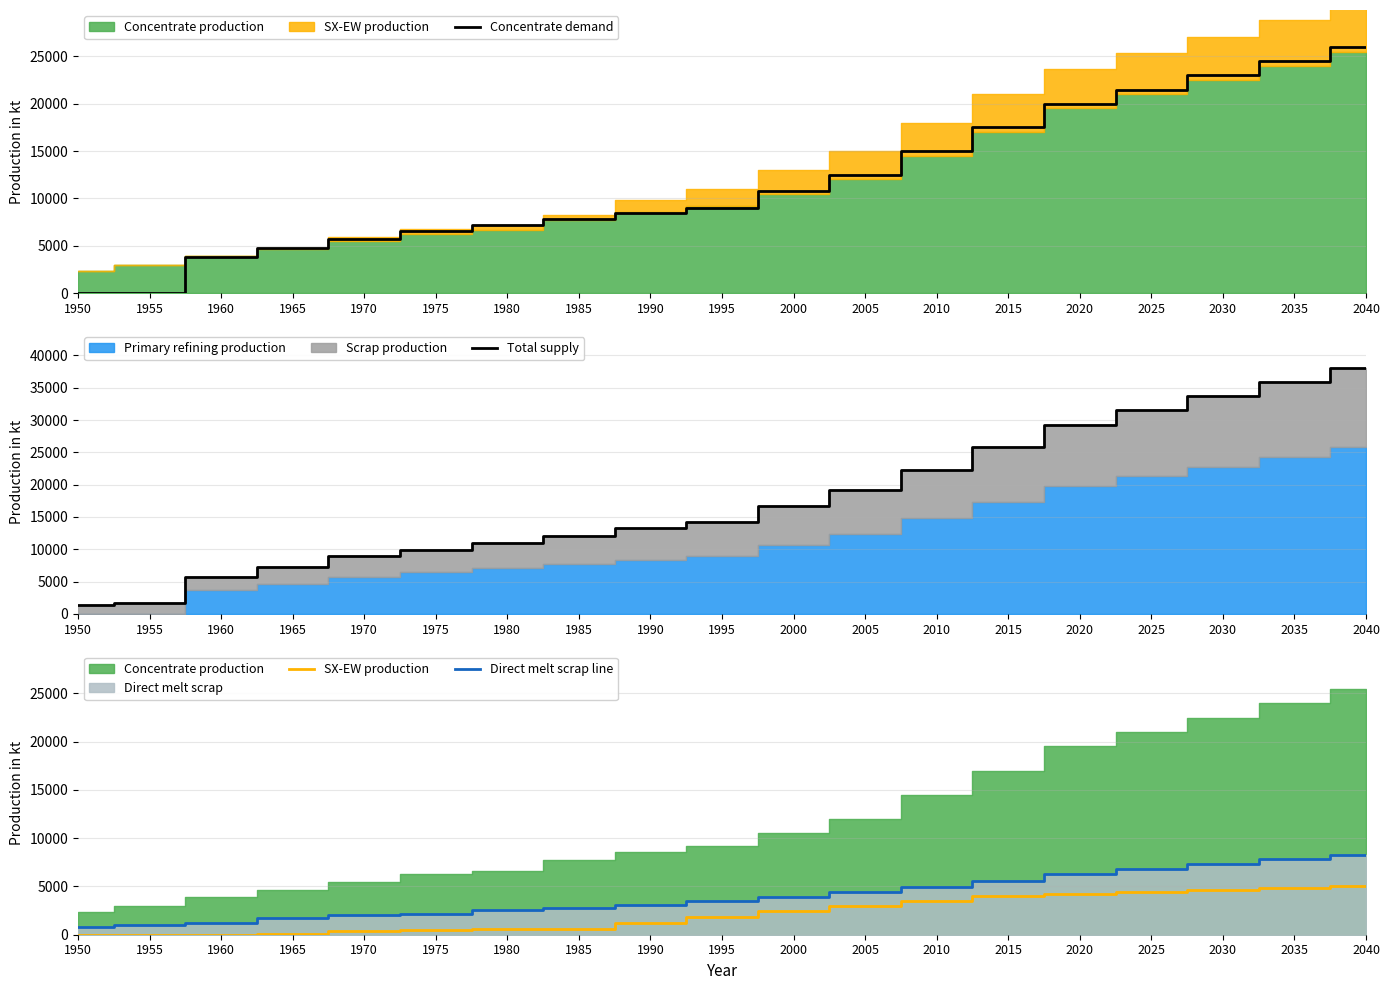

Reading left to right, list all the values displayed in this chart.

Concentrate demand: 1950=0.0	1955=0.0	1960=3784.0	1965=4723.2	1970=5760.6	1975=6601.9	1980=7149.1	1985=7774.8	1990=8500.0	1995=9000.0	2000=10800.0	2005=12500.0	2010=15000.0	2015=17500.0	2020=20000.0	2025=21500.0	2030=23000.0	2035=24500.0	2040=26000.0
Total supply: 1950=1308.7	1955=1627.9	1960=5768.0	1965=7269.0	1970=8889.9	1975=9937.7	1980=11024.1	1985=12057.8	1990=13300.0	1995=14300.0	2000=16700.0	2005=19200.0	2010=22300.0	2015=25800.0	2020=29300.0	2025=31500.0	2030=33700.0	2035=35900.0	2040=38100.0
SX-EW production: 1950=0.0	1955=0.0	1960=0.0	1965=125.5	1970=429.7	1975=480.3	1980=590.9	1985=581.2	1990=1200.0	1995=1800.0	2000=2500.0	2005=3000.0	2010=3500.0	2015=4000.0	2020=4200.0	2025=4400.0	2030=4600.0	2035=4800.0	2040=5000.0
Direct melt scrap line: 1950=756.1	1955=981.9	1960=1257.2	1965=1705.9	1970=2053.6	1975=2150.8	1980=2603.1	1985=2753.6	1990=3100.0	1995=3500.0	2000=3900.0	2005=4400.0	2010=4900.0	2015=5600.0	2020=6300.0	2025=6800.0	2030=7300.0	2035=7800.0	2040=8300.0